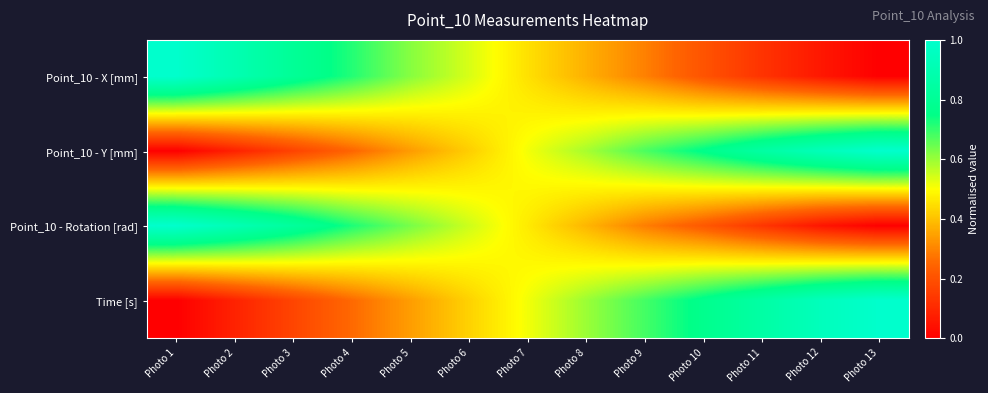

Reading right to left, extract all data points from this chart.

Point_10 - X [mm]: Photo 13=0.0	Photo 12=0.1	Photo 11=0.1	Photo 10=0.2	Photo 9=0.3	Photo 8=0.4	Photo 7=0.5	Photo 6=0.5	Photo 5=0.6	Photo 4=0.7	Photo 3=0.8	Photo 2=0.9	Photo 1=1.0
Point_10 - Y [mm]: Photo 13=1.0	Photo 12=0.9	Photo 11=0.8	Photo 10=0.8	Photo 9=0.7	Photo 8=0.6	Photo 7=0.5	Photo 6=0.4	Photo 5=0.3	Photo 4=0.2	Photo 3=0.2	Photo 2=0.1	Photo 1=0.0
Point_10 - Rotation [rad]: Photo 13=0.0	Photo 12=0.1	Photo 11=0.1	Photo 10=0.2	Photo 9=0.3	Photo 8=0.4	Photo 7=0.5	Photo 6=0.5	Photo 5=0.6	Photo 4=0.7	Photo 3=0.8	Photo 2=0.9	Photo 1=1.0
Time [s]: Photo 13=1.0	Photo 12=0.9	Photo 11=0.9	Photo 10=0.8	Photo 9=0.7	Photo 8=0.6	Photo 7=0.5	Photo 6=0.4	Photo 5=0.3	Photo 4=0.3	Photo 3=0.2	Photo 2=0.1	Photo 1=0.0